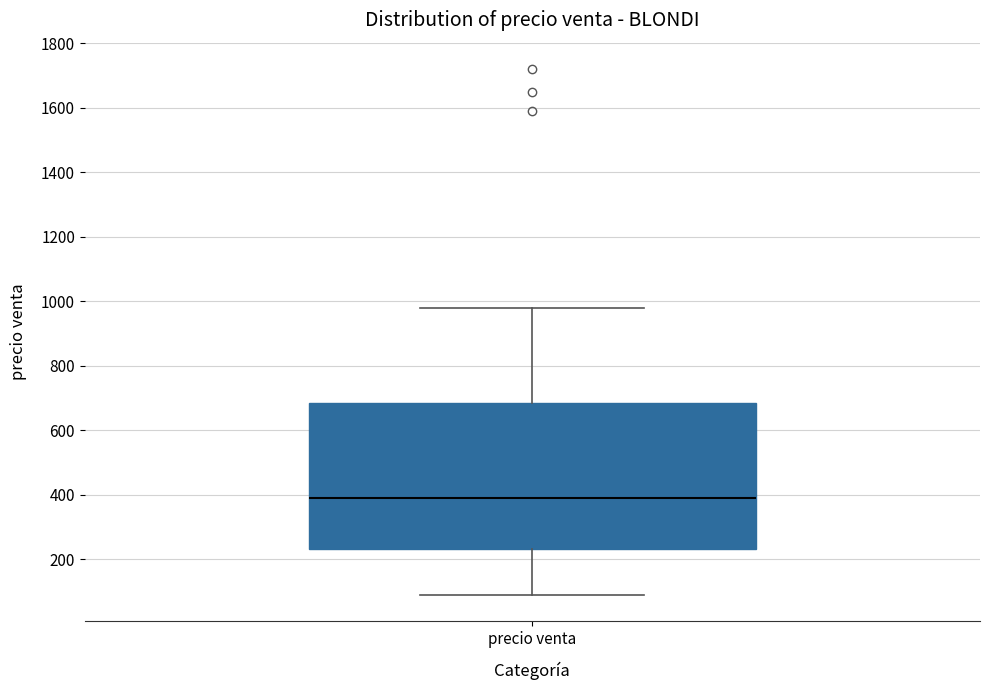

Read this box plot against the y-axis: the position of the median line, the range covered by the box, and the ends of both whiskers. The values are not printed on the chart, so give them approximately, as read against the axis.

median 400, box 240 to 680, whiskers 100 to 980